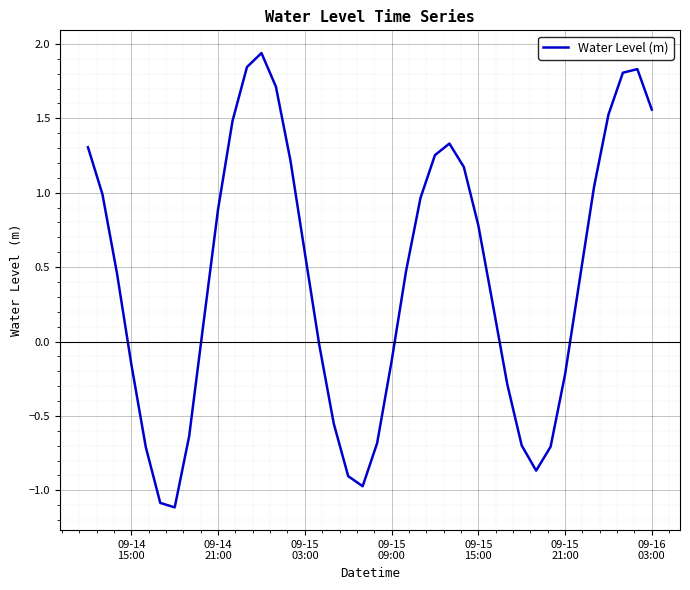

What is the smallest value displayed?

-1.1